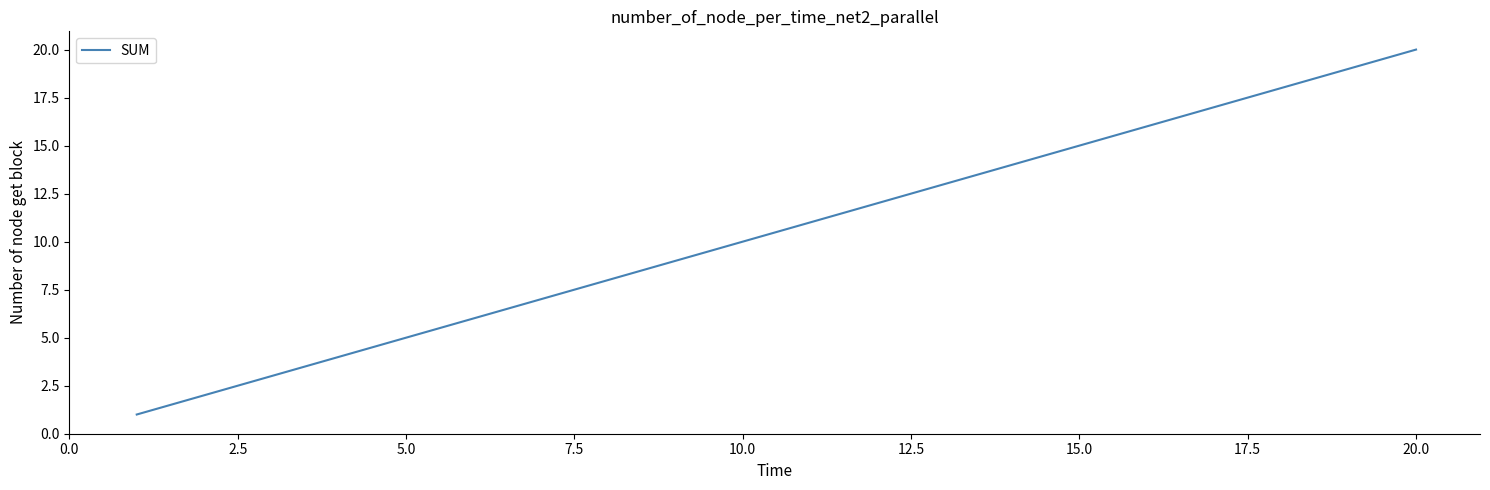

What is the greatest value displayed?

20